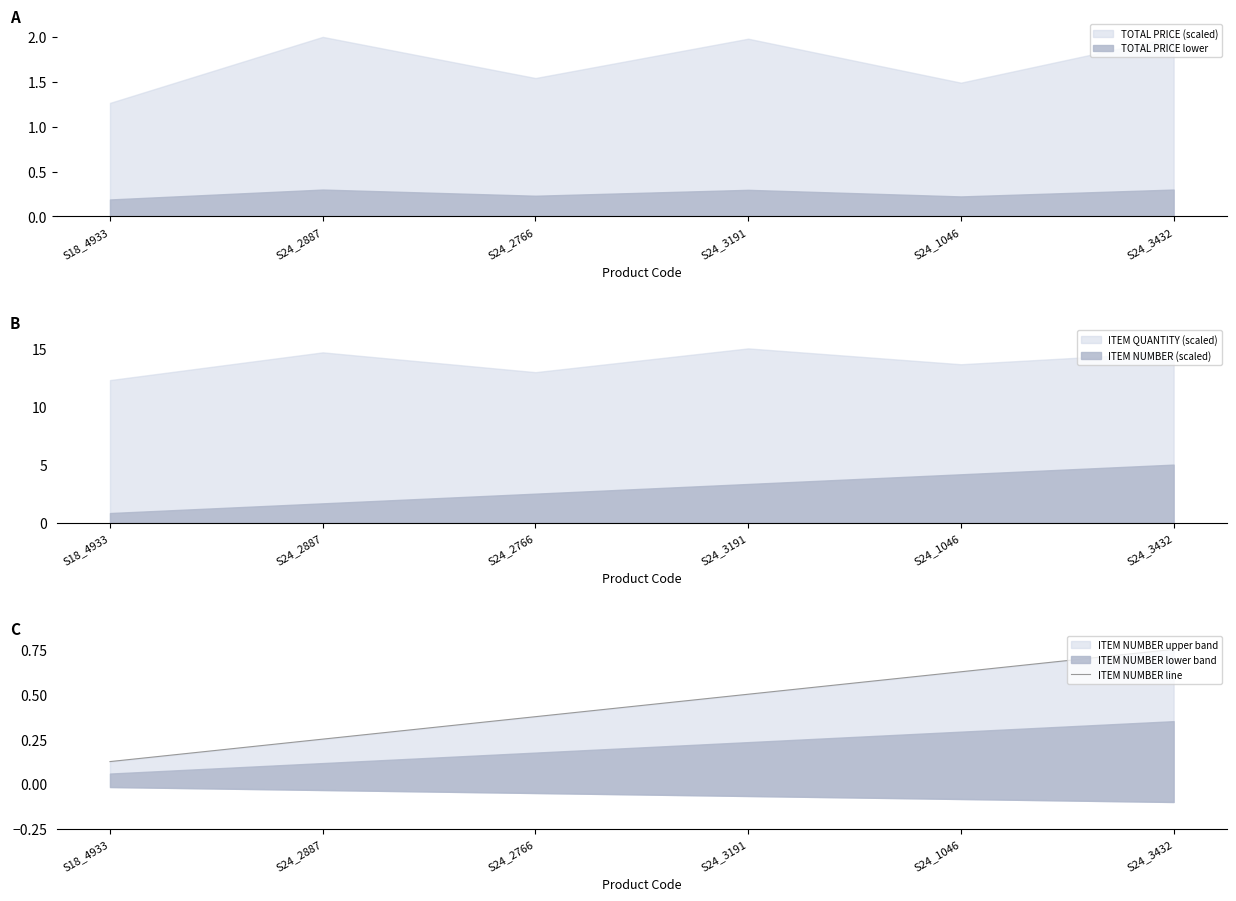

True or false: TOTAL PRICE lower and TOTAL PRICE (scaled) intersect in this chart.

False